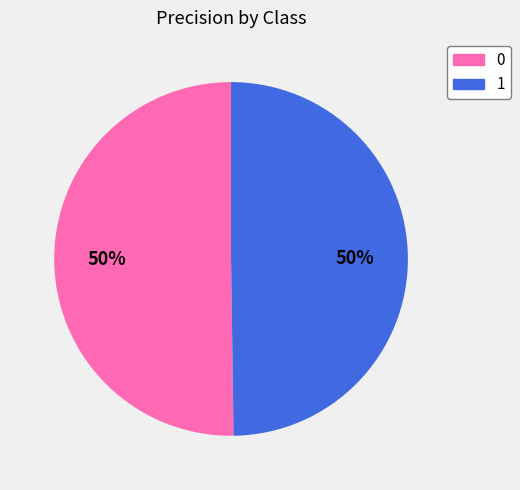

Count the number of slices in the pie.

2